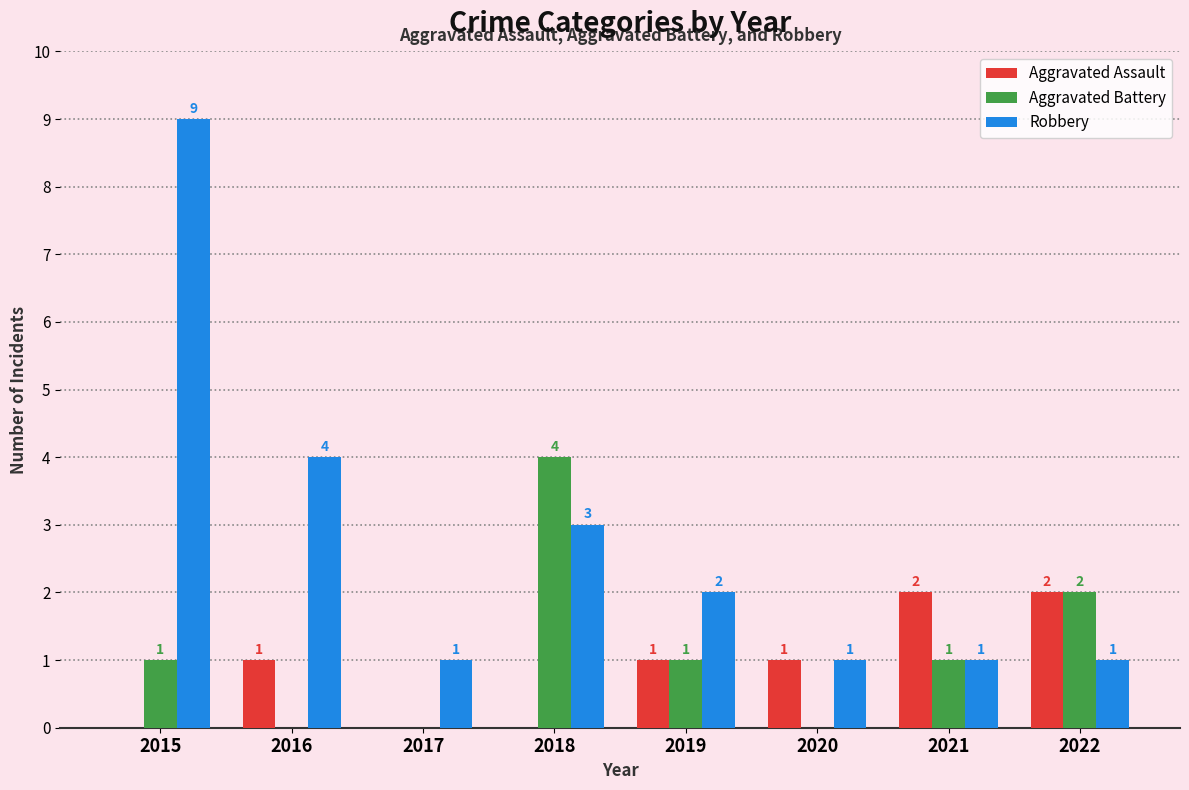

Is the value of Aggravated Battery at 2022 greater than the value of Robbery at 2015?

No